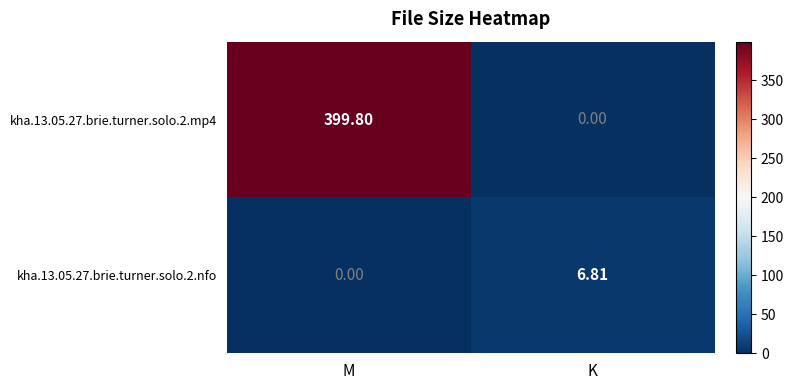

At which category is the sum across all series the highest?

M